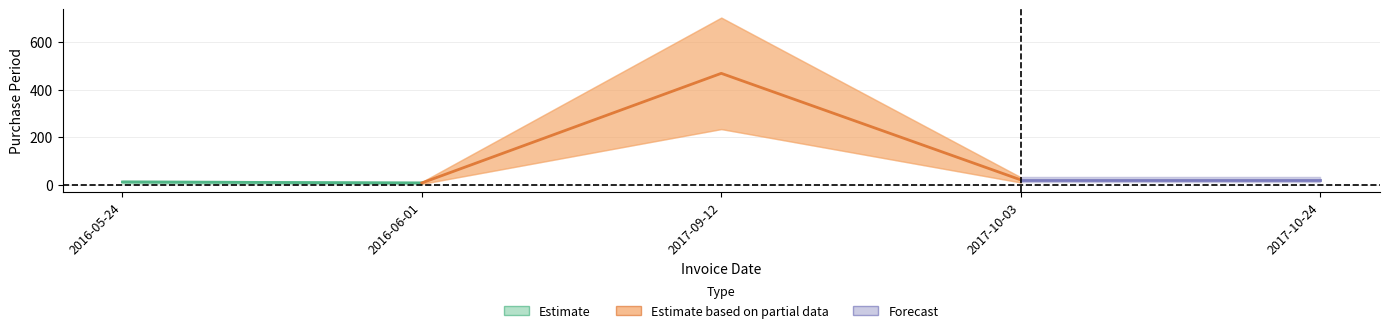

True or false: there are more than 1 points higher than both neighbors.

False